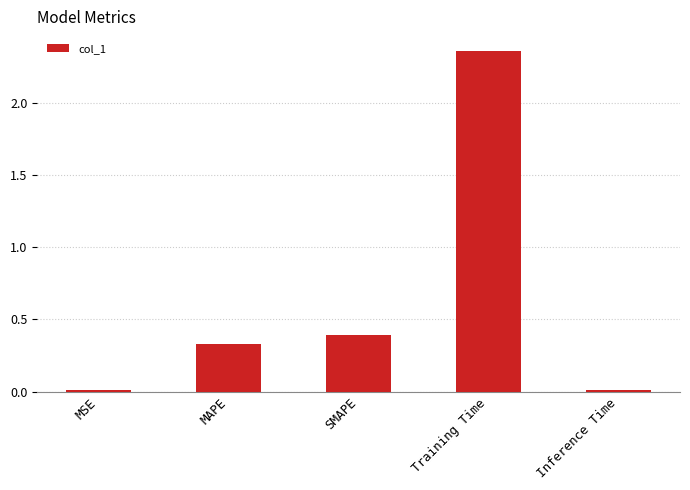

What is the change in value from MSE to SMAPE?

+0.4